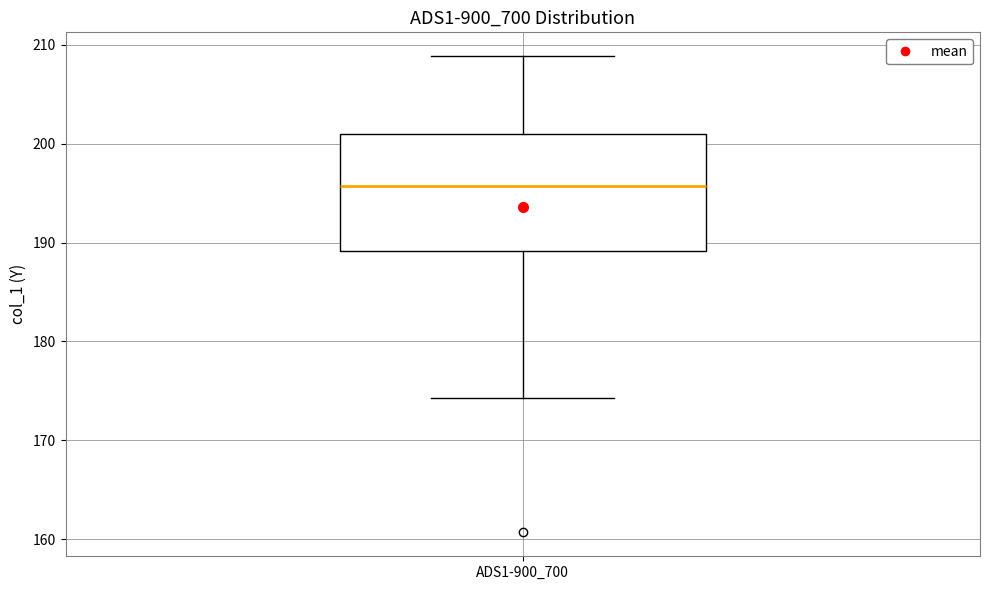

Where is the lower edge of the box for ADS1-900_700 on the y-axis? The values are not printed on the chart, so give them approximately, as read against the axis.

189